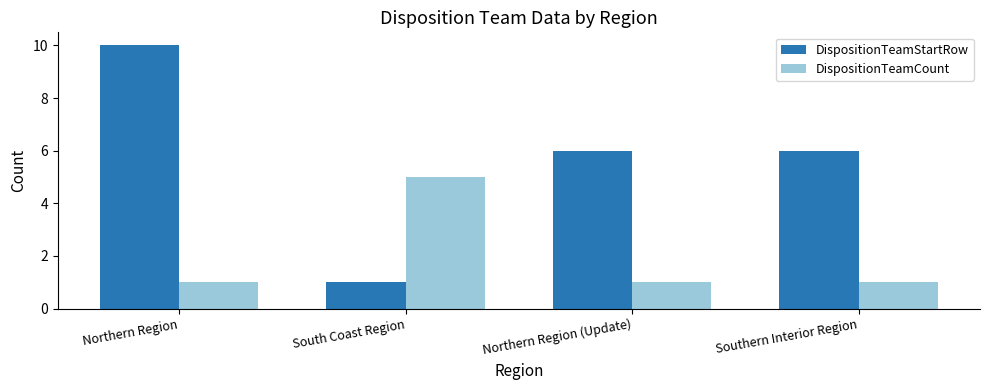

What is the label of the 1st bar from the right?

Southern Interior Region